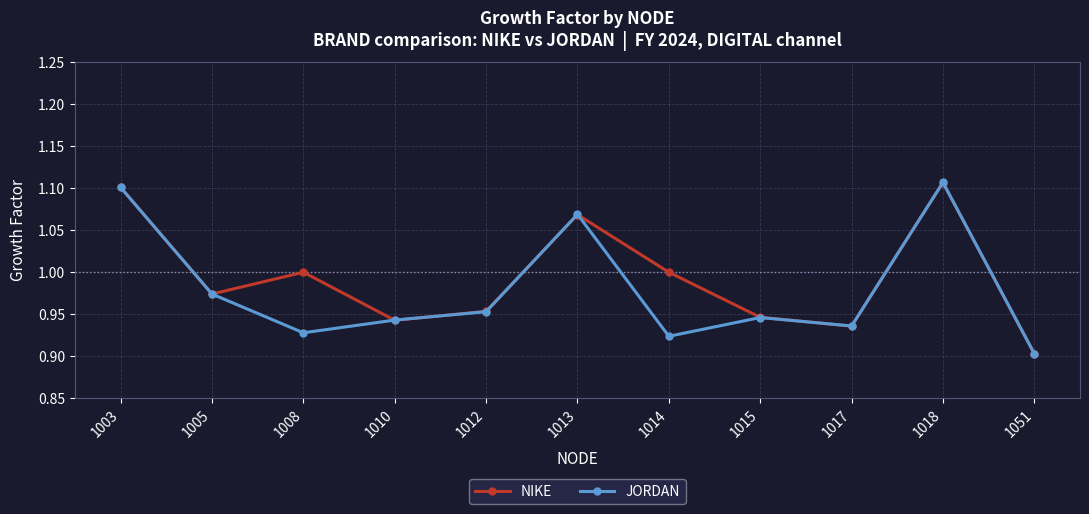

The value of NIKE at 1015 is 0.9. True or false?

True